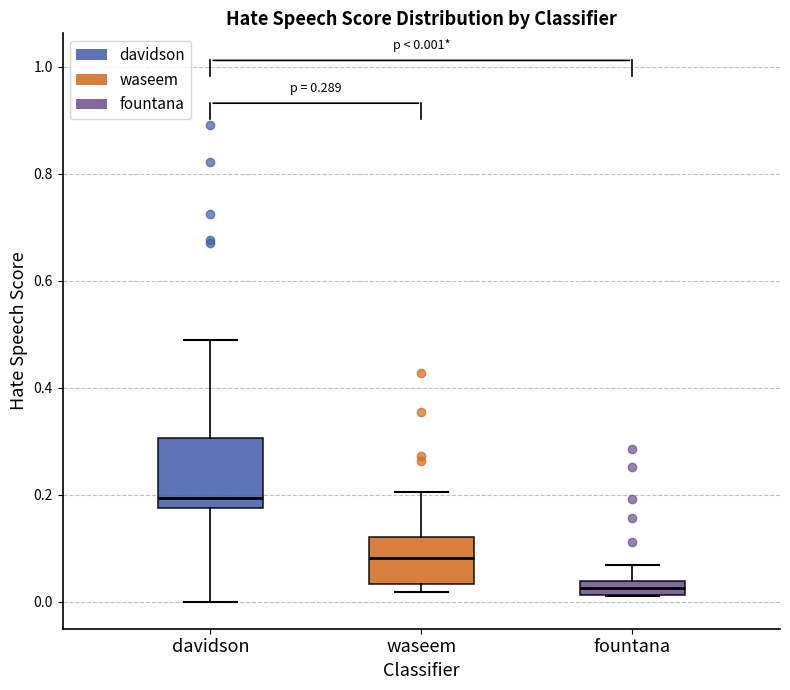

Which box's median line is the lowest?

fountana